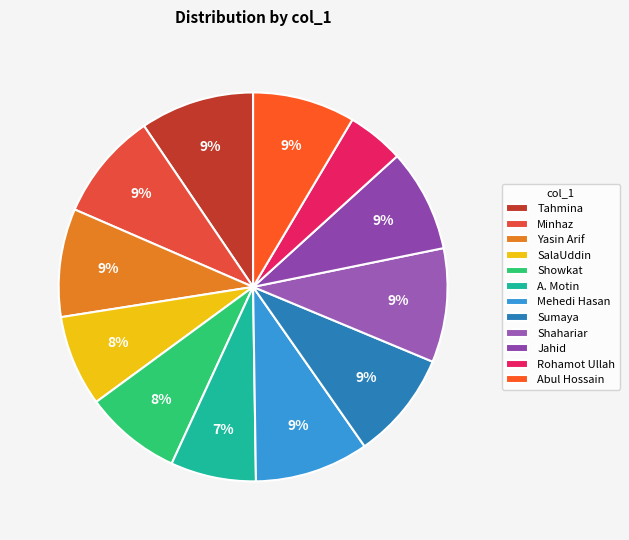

What is the total percentage of Showkat and Abul Hossain?

16.6%